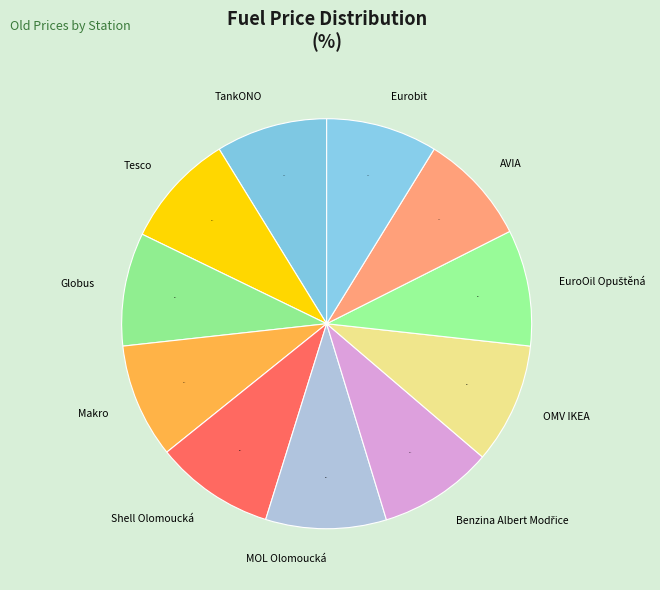

To the nearest percent, what percentage of the pie is AVIA?

9%